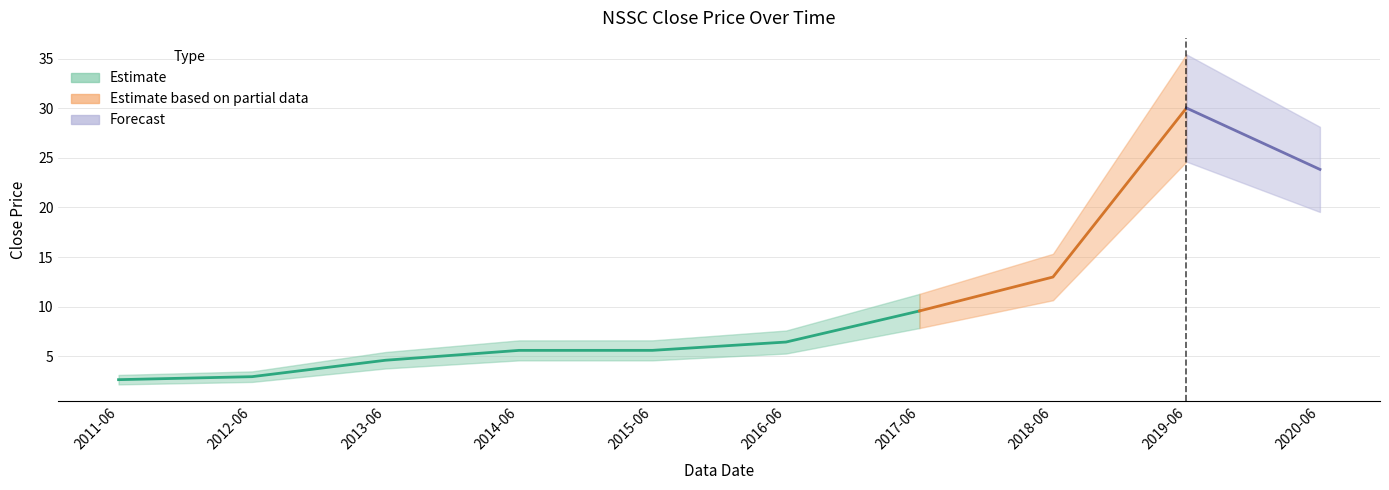

Rank the categories by value from lowest to highest.

2011-06, 2012-06, 2013-06, 2014-06, 2015-06, 2016-06, 2017-06, 2018-06, 2020-06, 2019-06